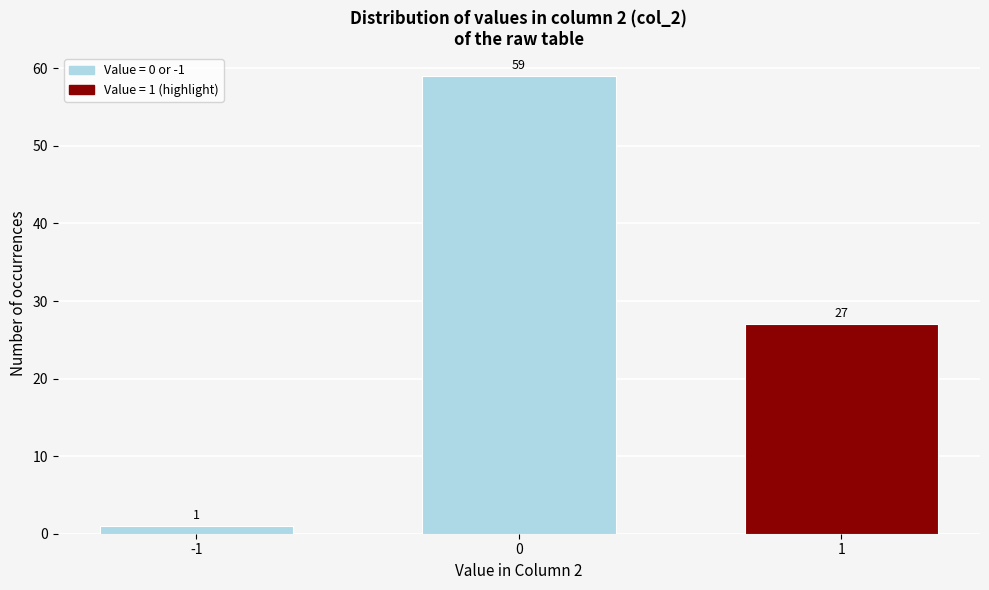

Reading right to left, transcribe all the data shown in this chart.

1=27	0=59	-1=1